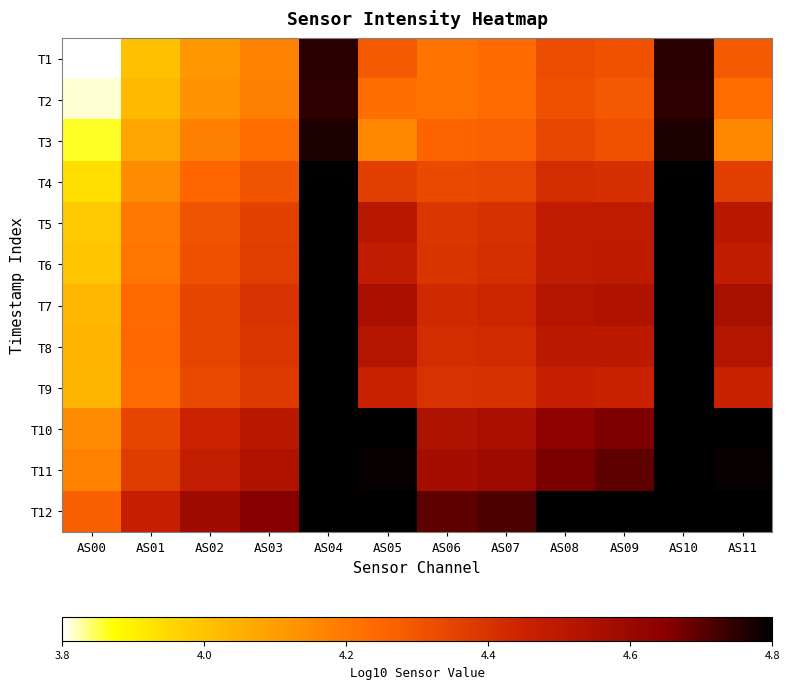

Which series has the widest spread of values?

T1